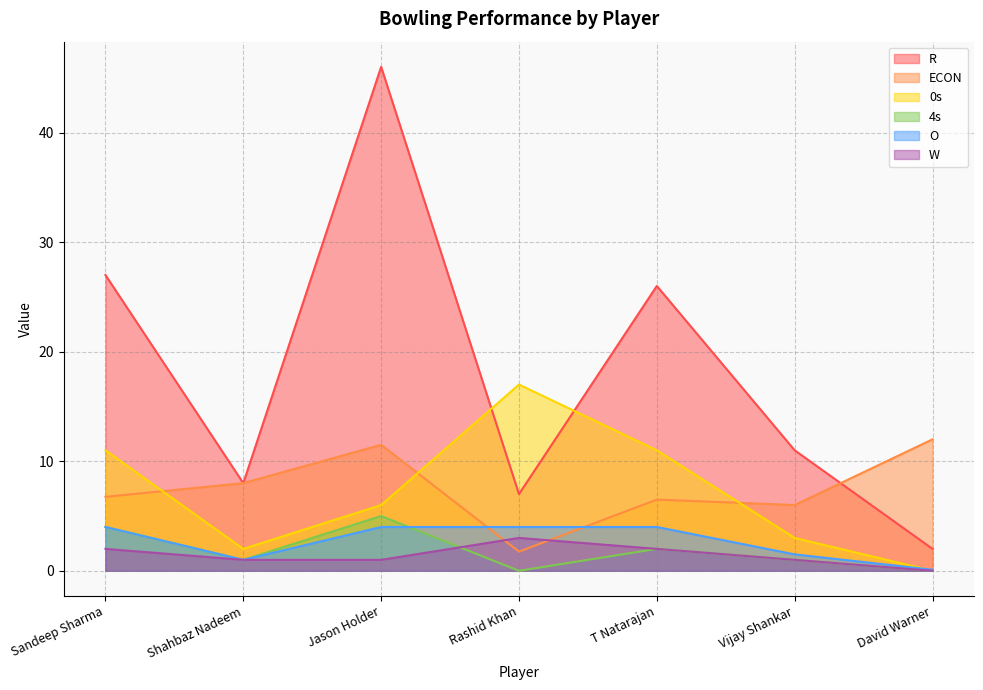

What is the difference between the highest and lowest values at Rashid Khan?

17.0